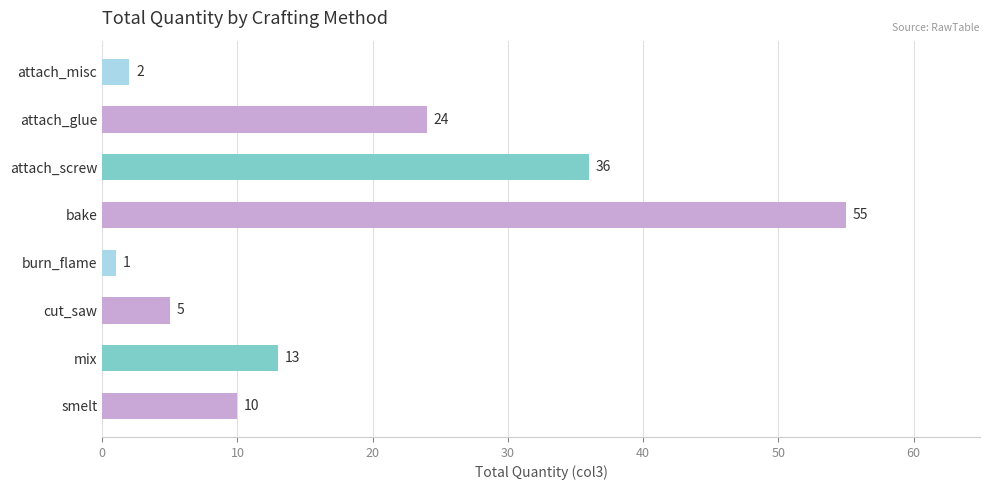

Reading top to bottom, what are all the values shown in this chart?

2	24	36	55	1	5	13	10